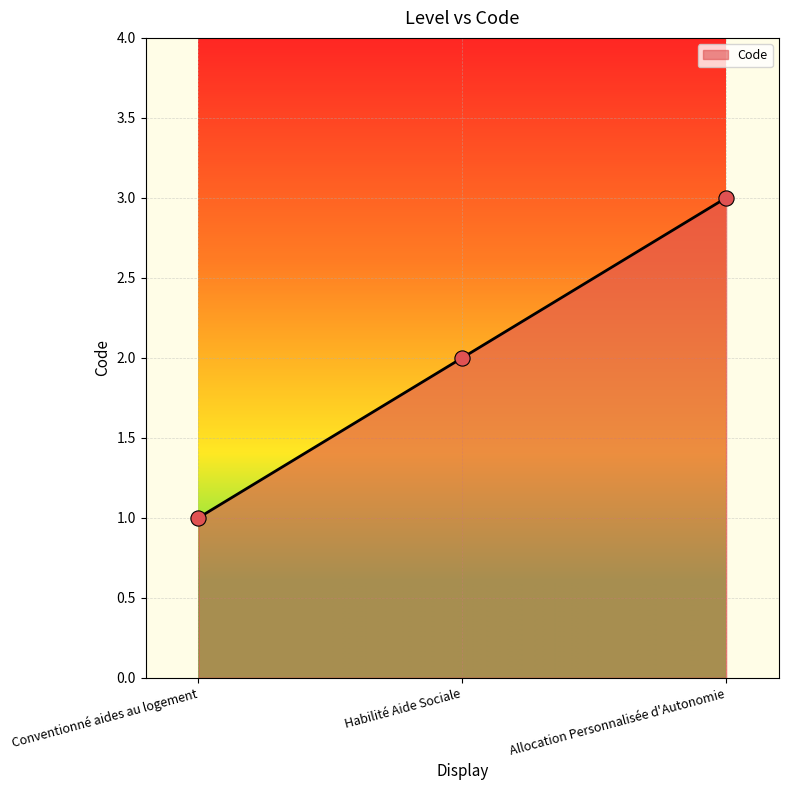

What is the change in value from Conventionné aides au logement to Habilité Aide Sociale?

+1